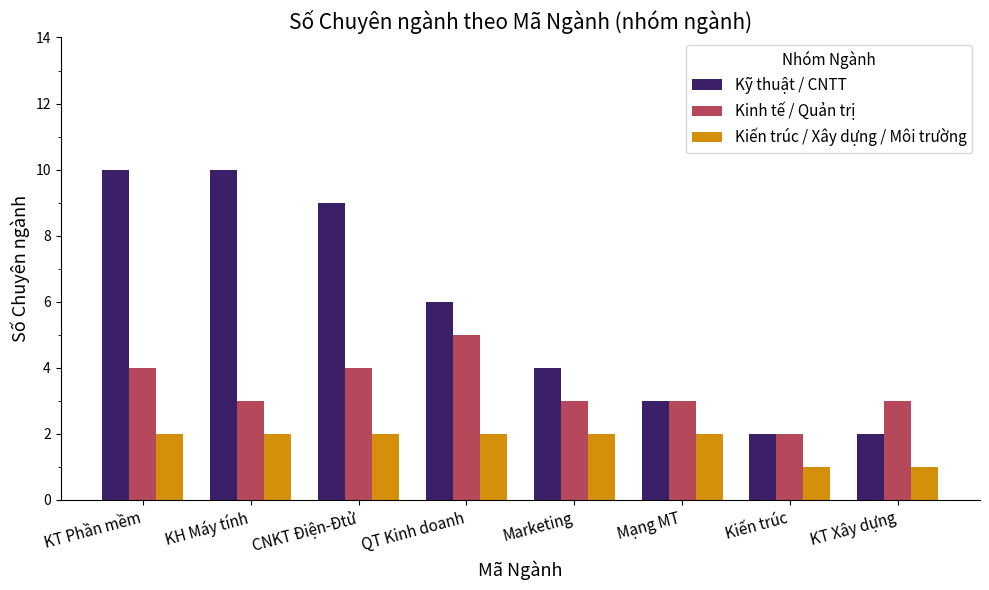

Where is Kỹ thuật / CNTT nearest to the value 6?

QT Kinh doanh